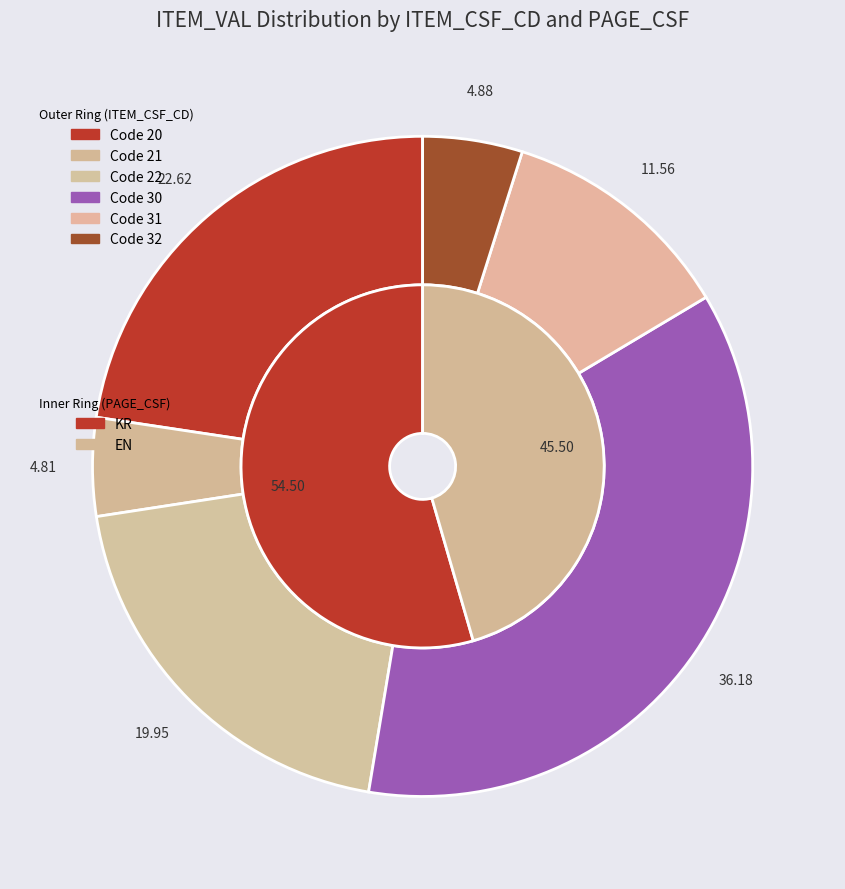

Is there a majority slice in this chart?

No